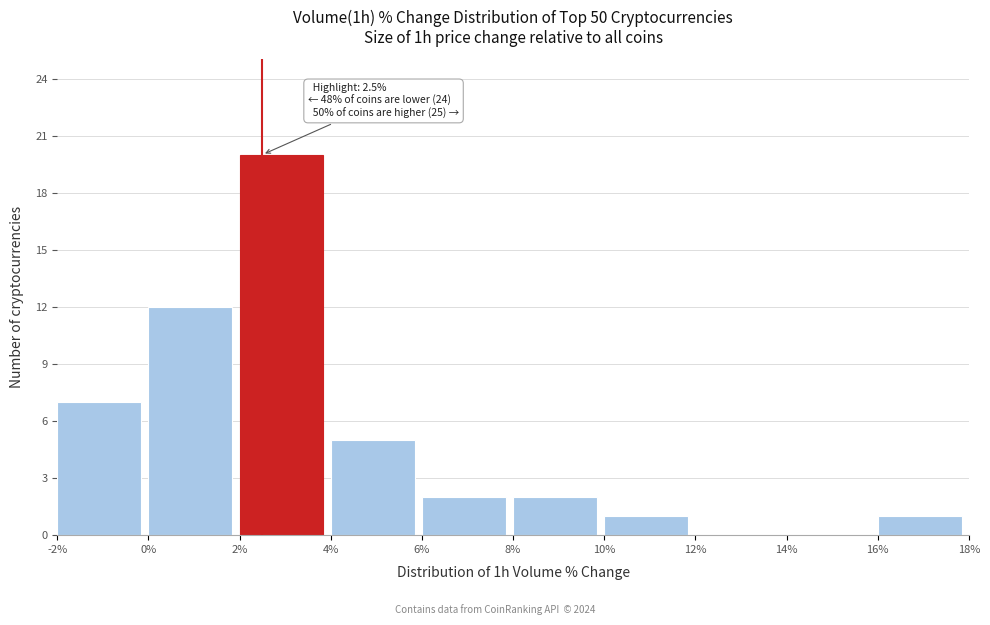

Over which range of the x-axis is the bar tallest?

2% to 4%